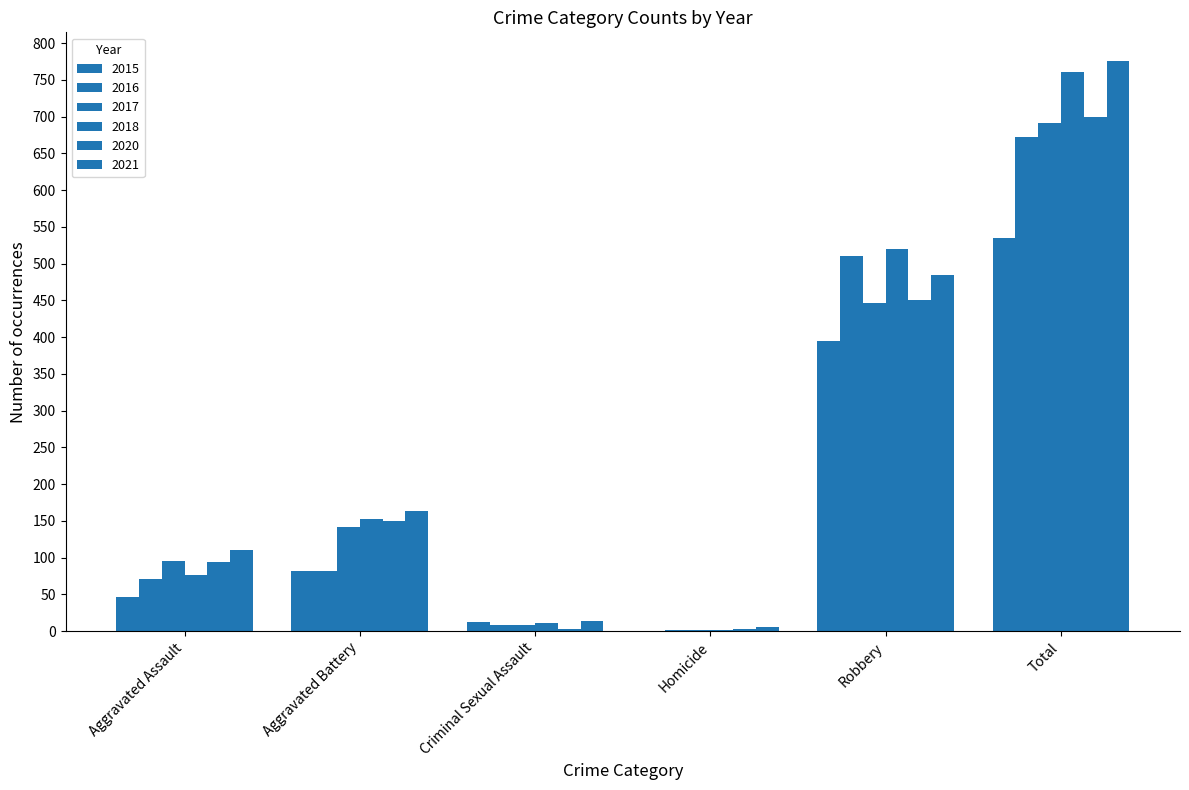

What is the difference between the maximum and minimum values in the 2016 series?

671